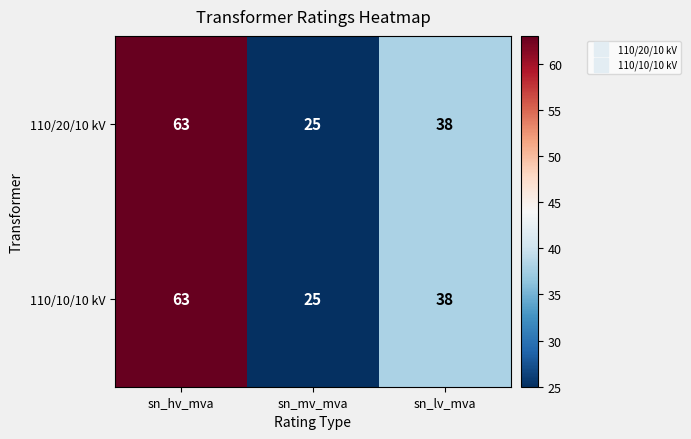

How many distinct data groups are displayed?

2